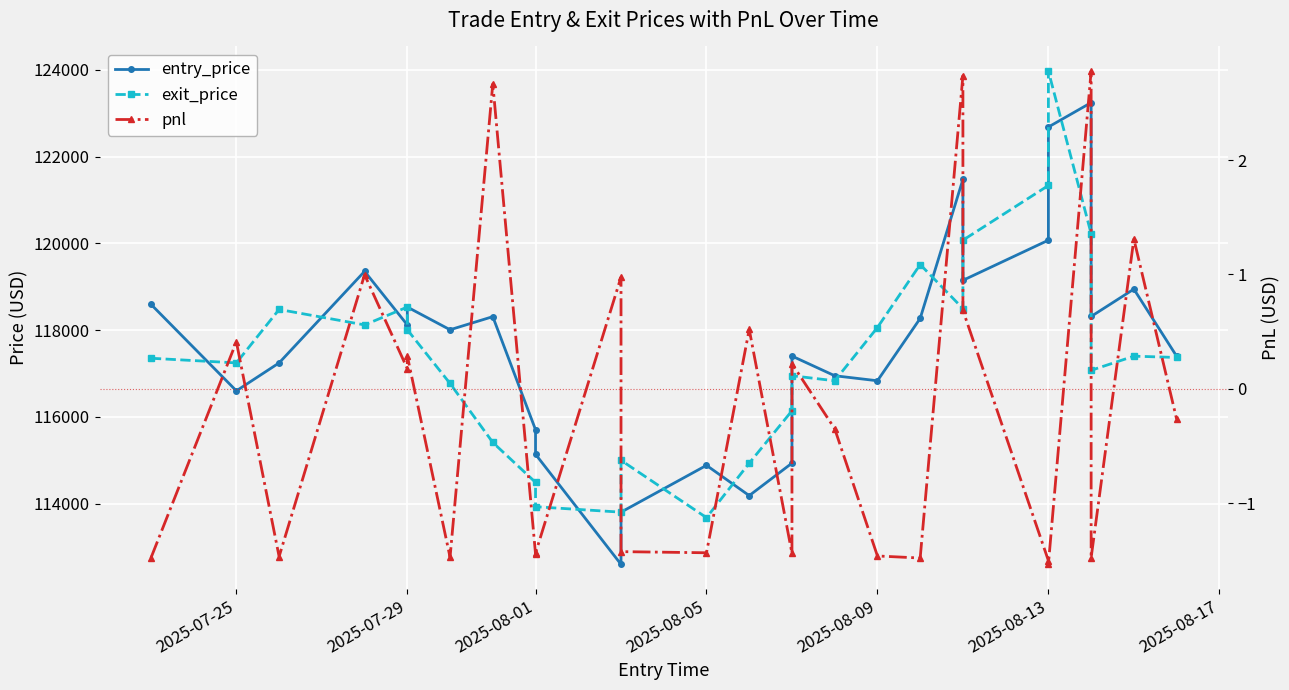

At which category does the chart reach its minimum across all series?

2025-08-13